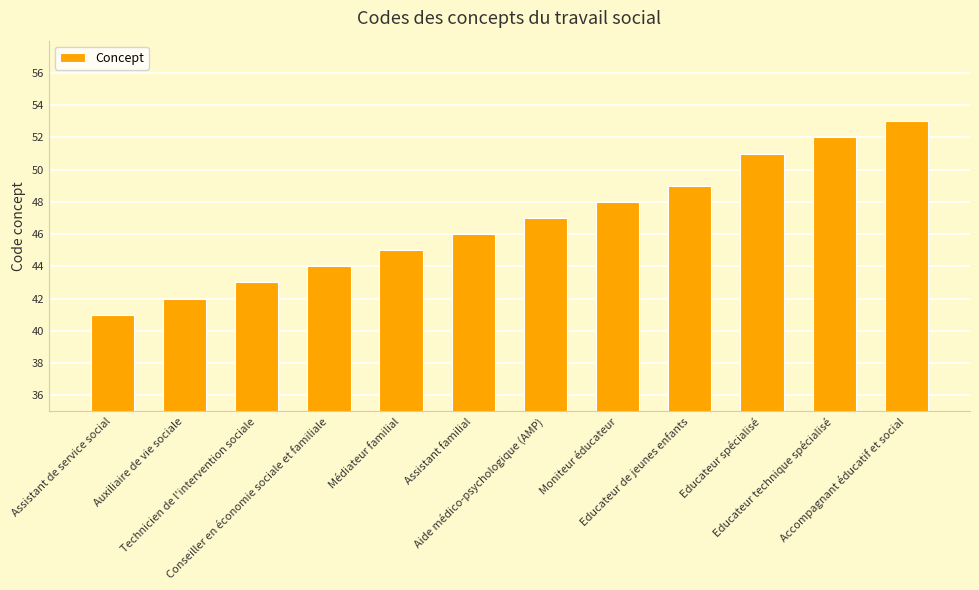

What is the maximum value shown in the chart?

53